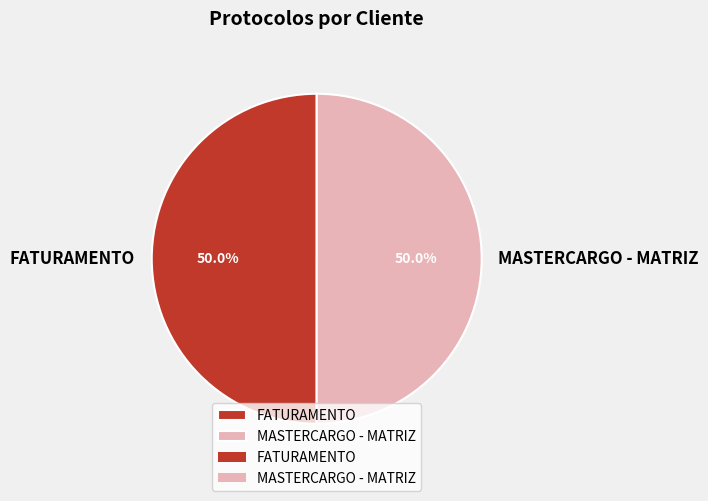

What is the ratio of the value at FATURAMENTO to the value at MASTERCARGO - MATRIZ?

1.0